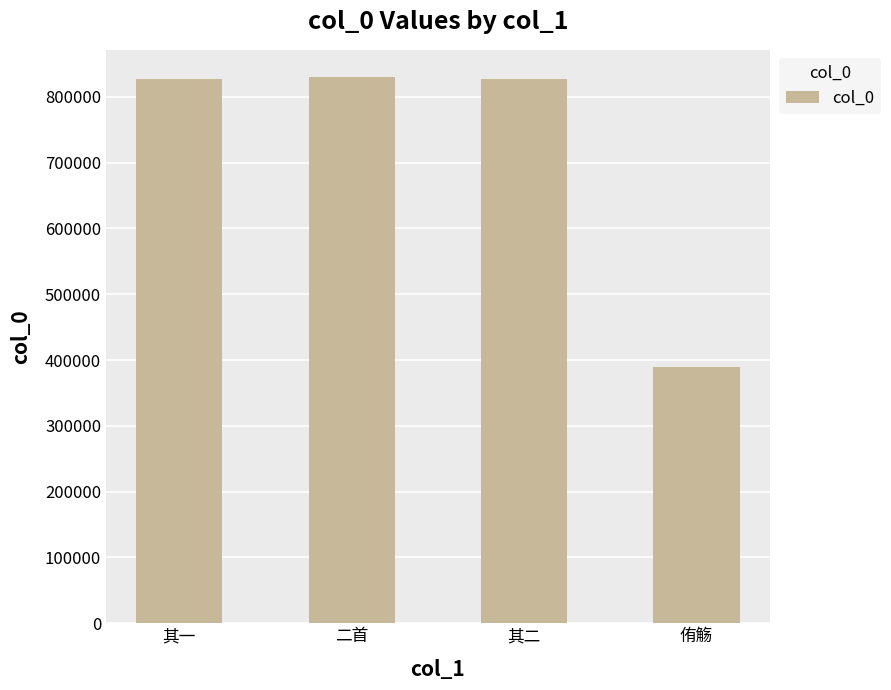

What is the greatest value displayed?

829932